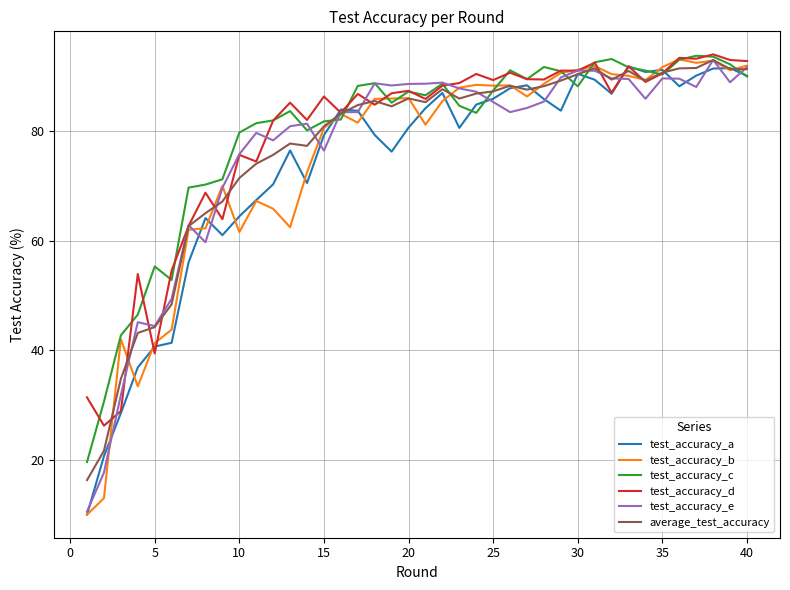

Which series has the largest range (max minus min)?

test_accuracy_b